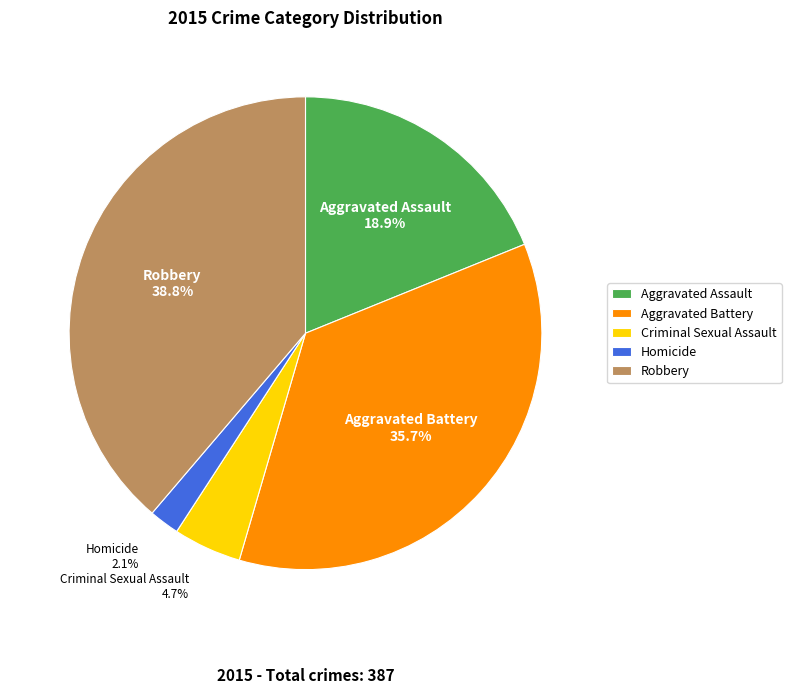

Is it true that Aggravated Battery is 48% of the pie?

False